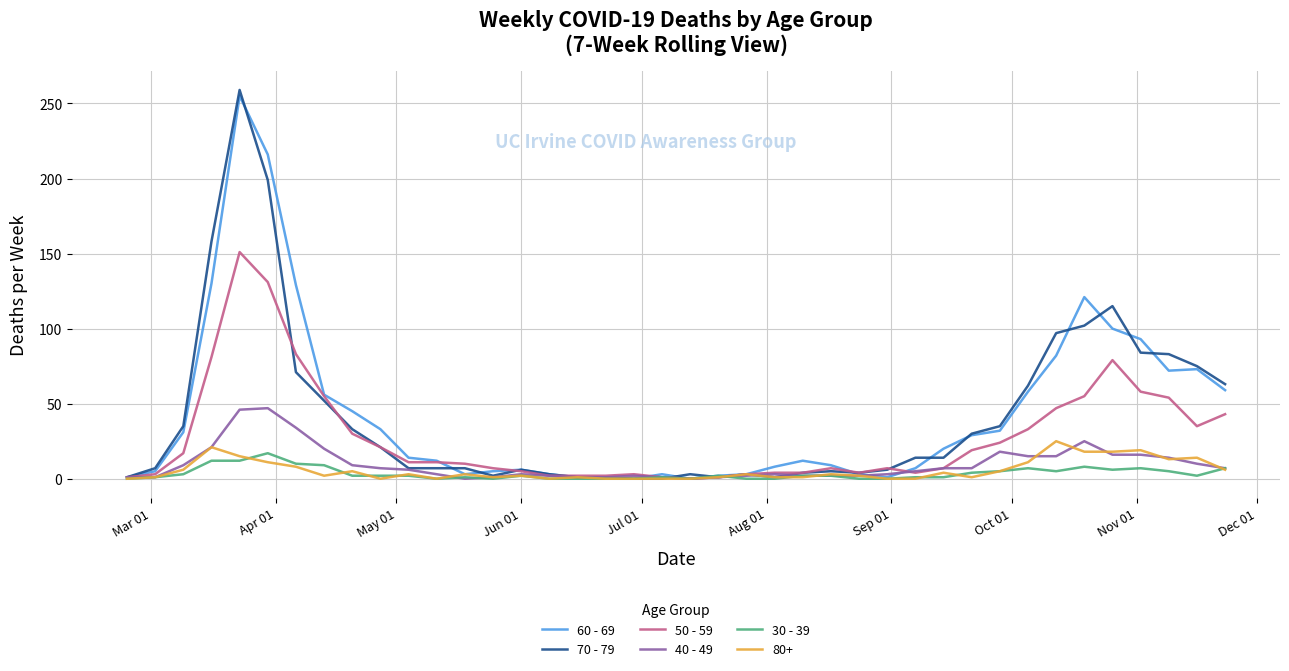

What is the maximum value shown in the chart?

259